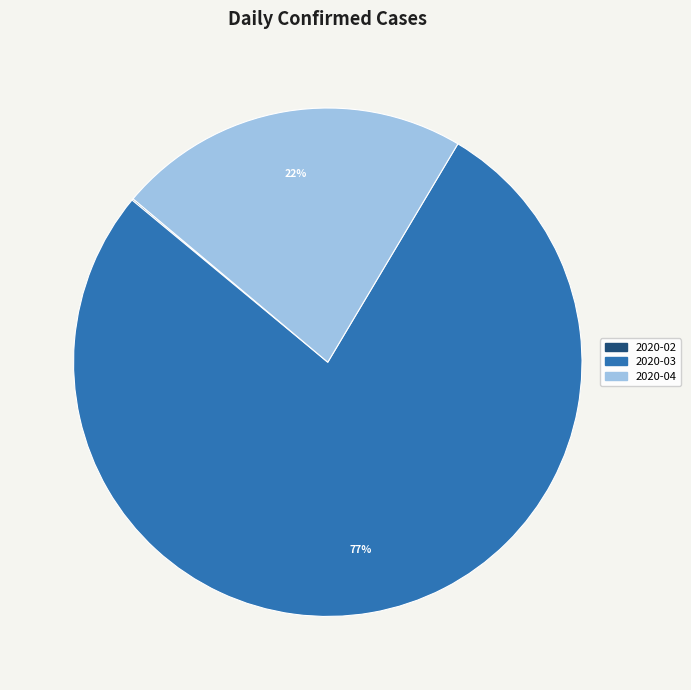

Is there a majority slice in this chart?

Yes